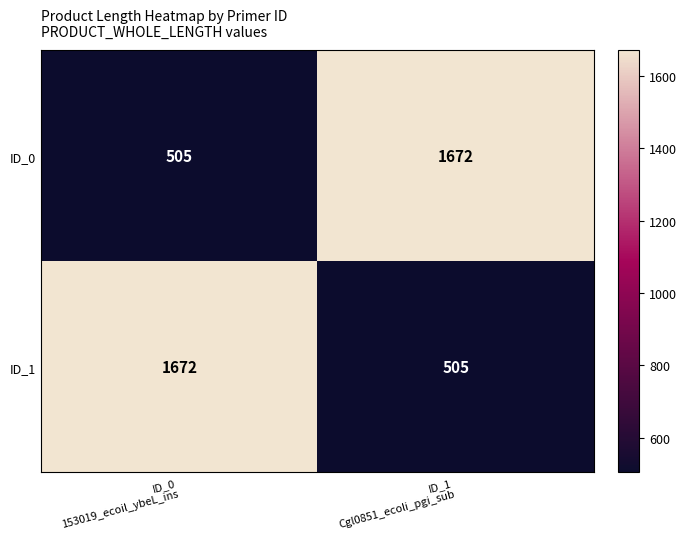

What is the maximum value for ID_0?

1672